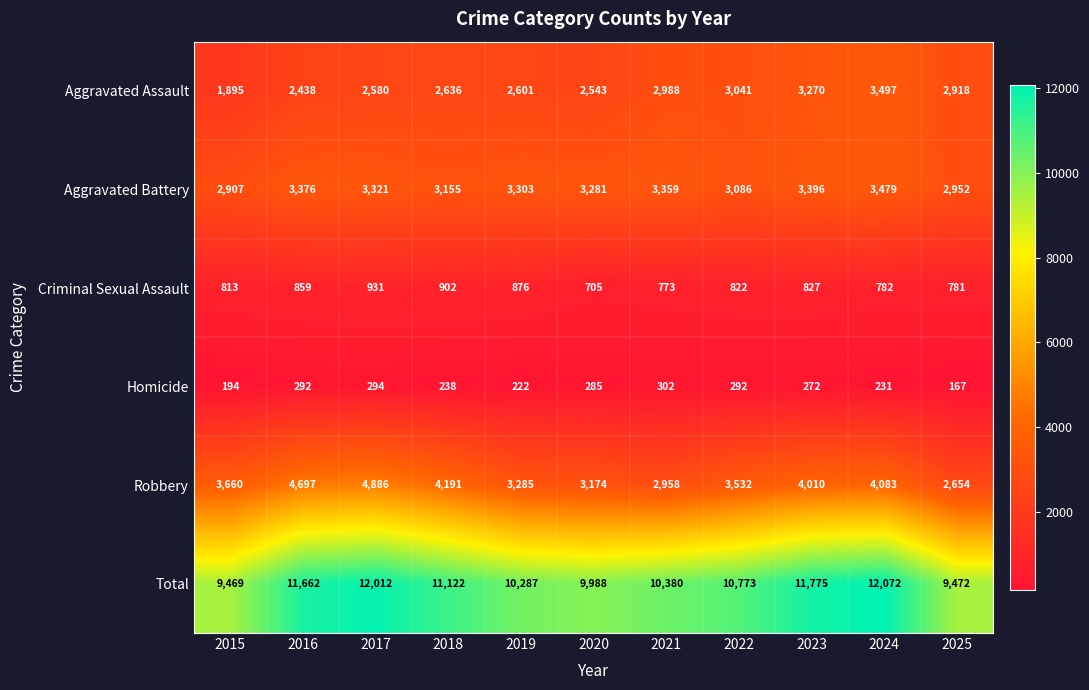

Between 2015 and 2018, which series saw the biggest shift?

Total